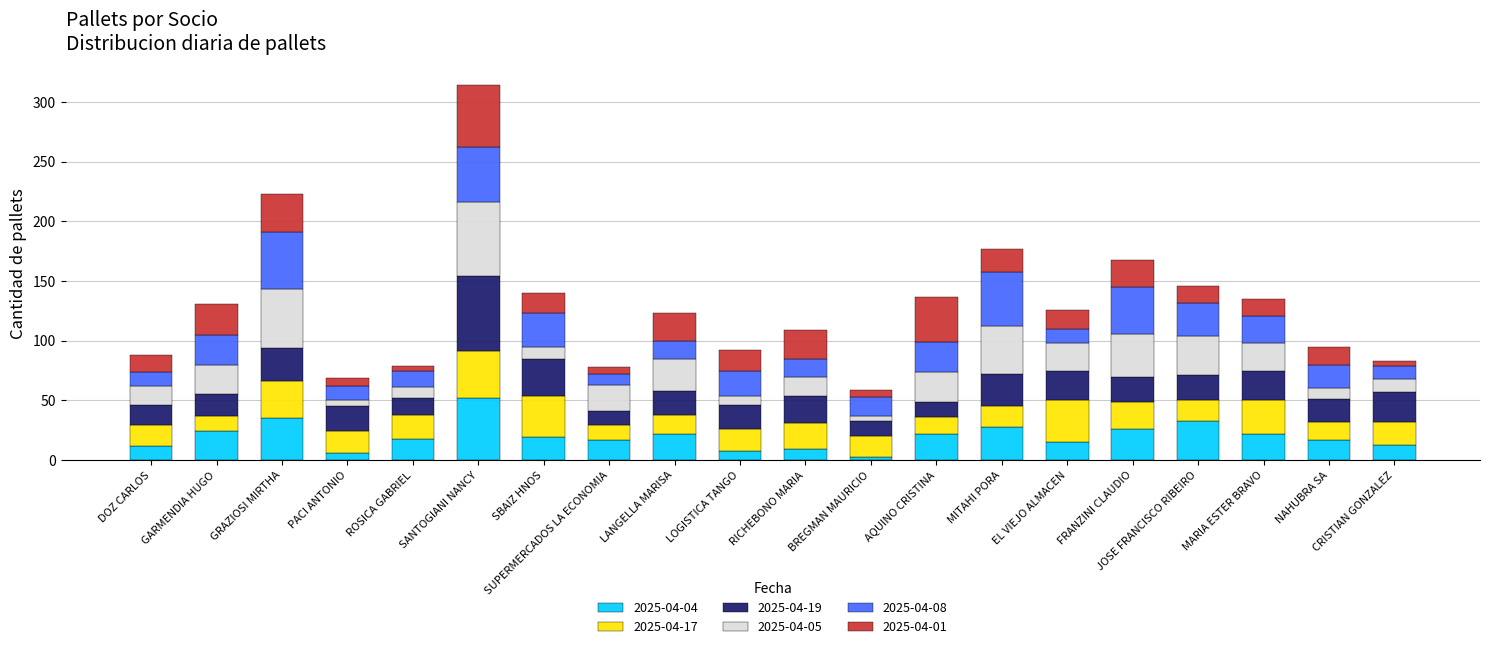

What is the sum of the 2025-04-04 values at MARIA ESTER BRAVO and EL VIEJO ALMACEN?

37